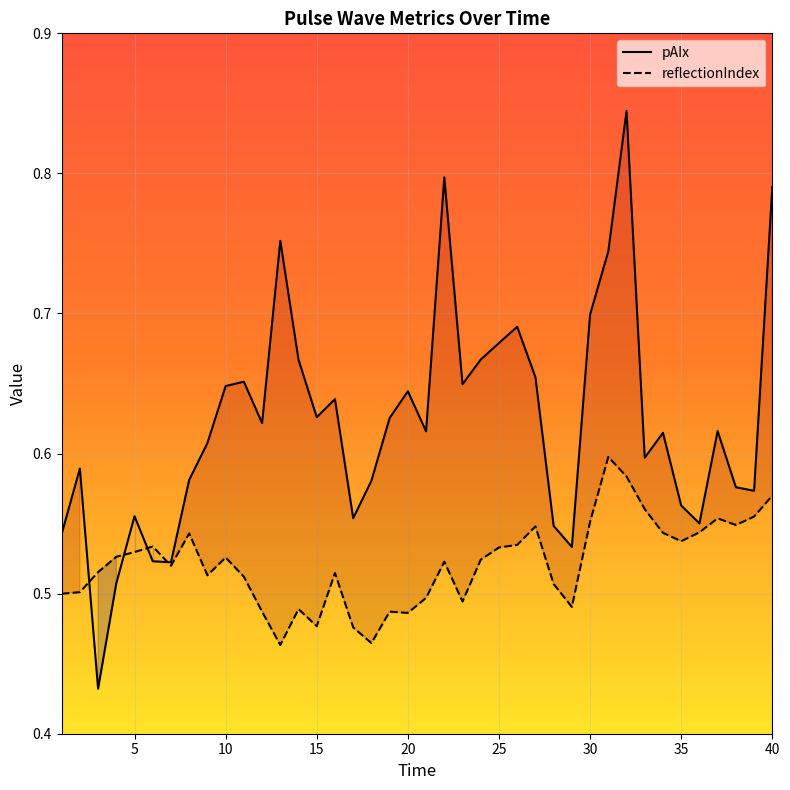

True or false: reflectionIndex and pAIx intersect in this chart.

True